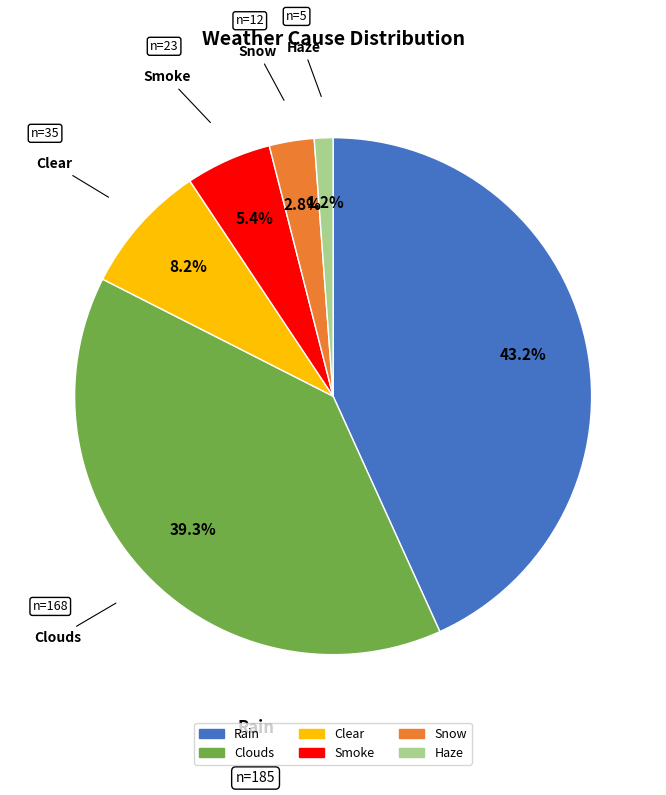

Approximately how many times larger is the value at Snow compared to Rain?

0.1